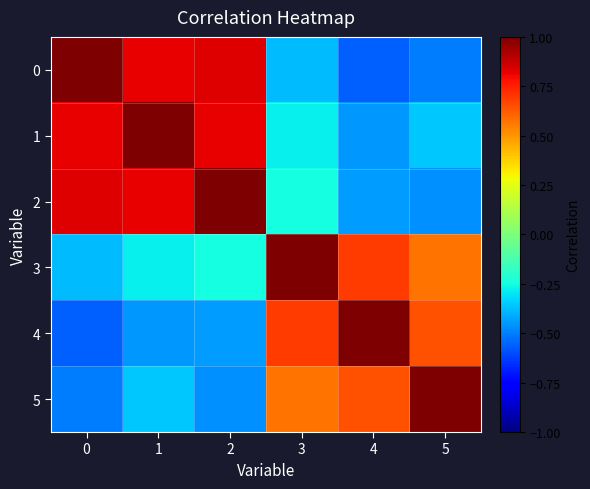

Reading left to right, extract all data points from this chart.

0: 0=1.0	1=0.8	2=0.8	3=-0.4	4=-0.6	5=-0.5
1: 0=0.8	1=1.0	2=0.8	3=-0.3	4=-0.4	5=-0.4
2: 0=0.8	1=0.8	2=1.0	3=-0.2	4=-0.4	5=-0.5
3: 0=-0.4	1=-0.3	2=-0.2	3=1.0	4=0.7	5=0.6
4: 0=-0.6	1=-0.4	2=-0.4	3=0.7	4=1.0	5=0.6
5: 0=-0.5	1=-0.4	2=-0.5	3=0.6	4=0.6	5=1.0